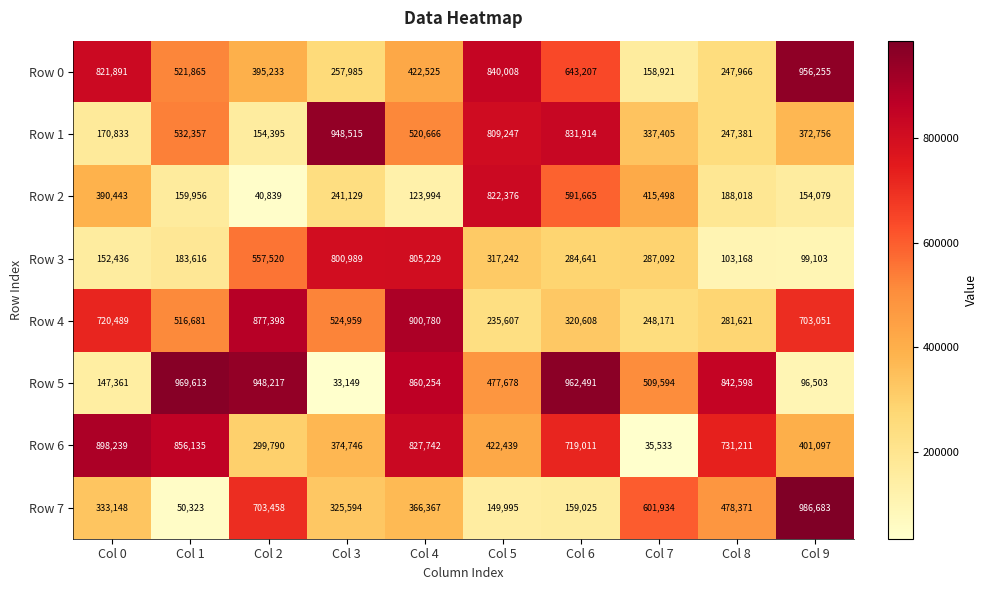

Is it true that Row 7 equals 563379 at Col 4?

False